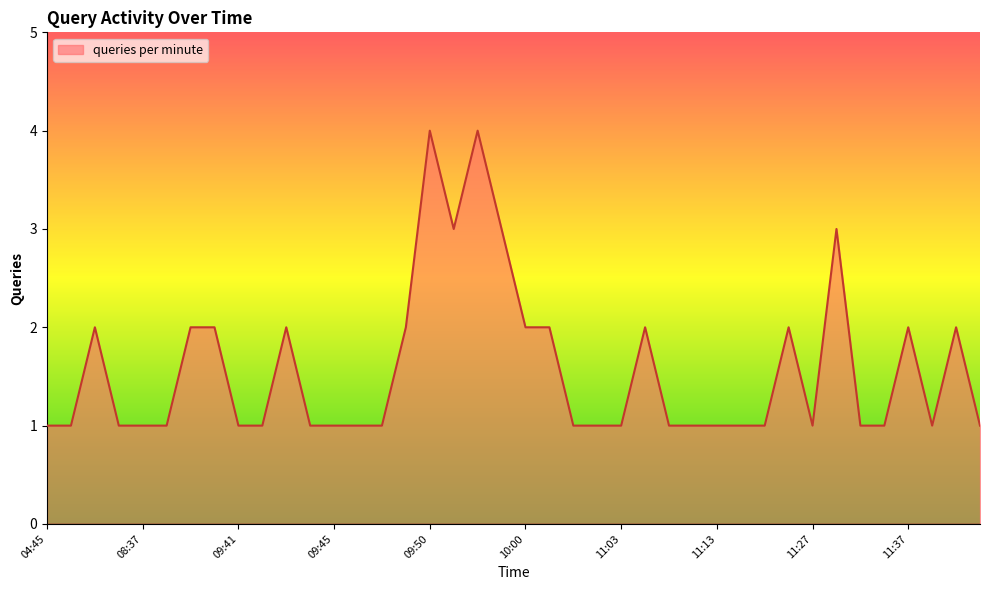

What is the greatest value displayed?

4